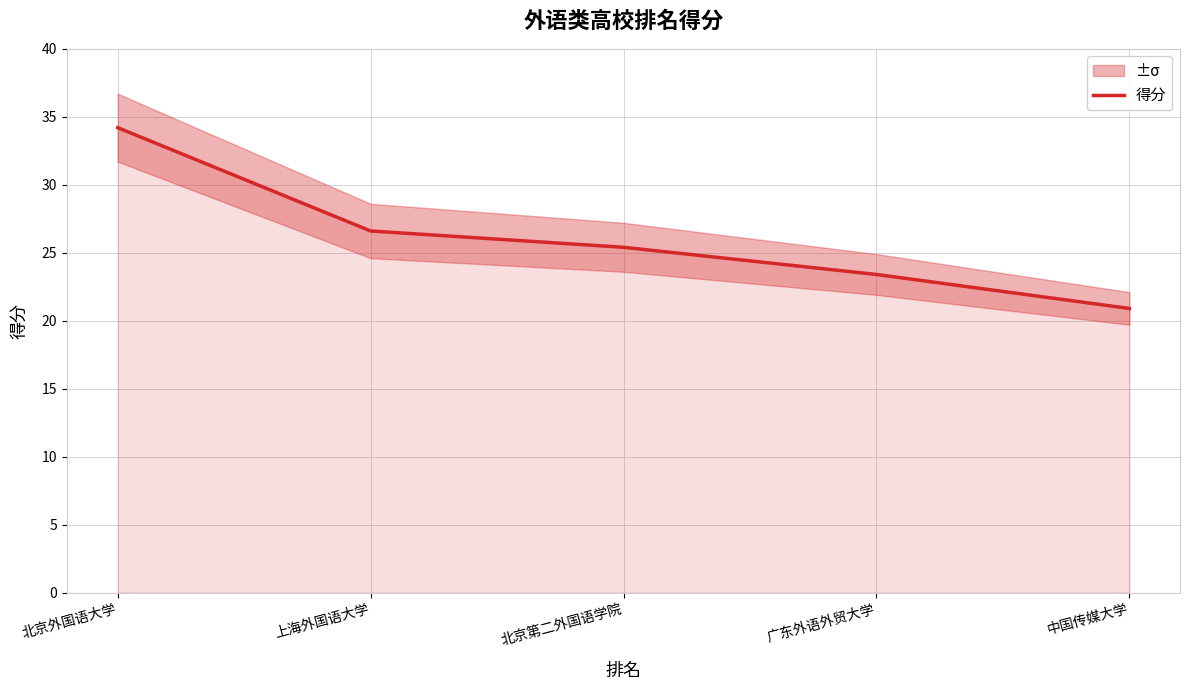

Is it true that the value at 广东外语外贸大学 is 23.4?

True